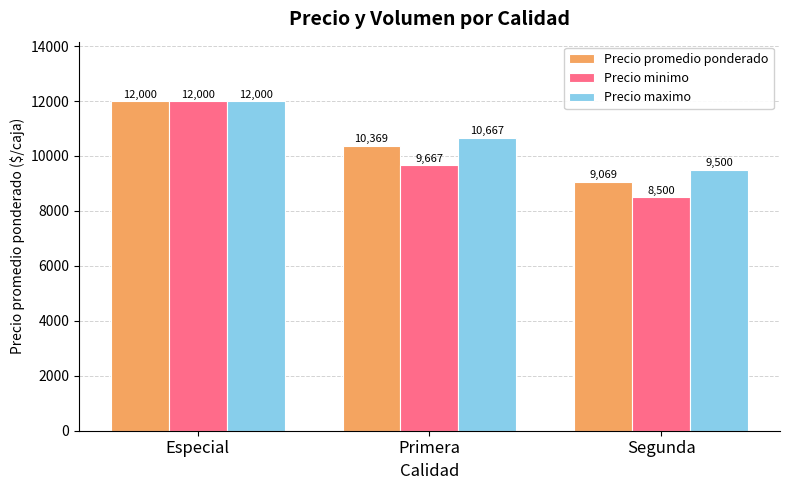

What position from the left is Especial?

1